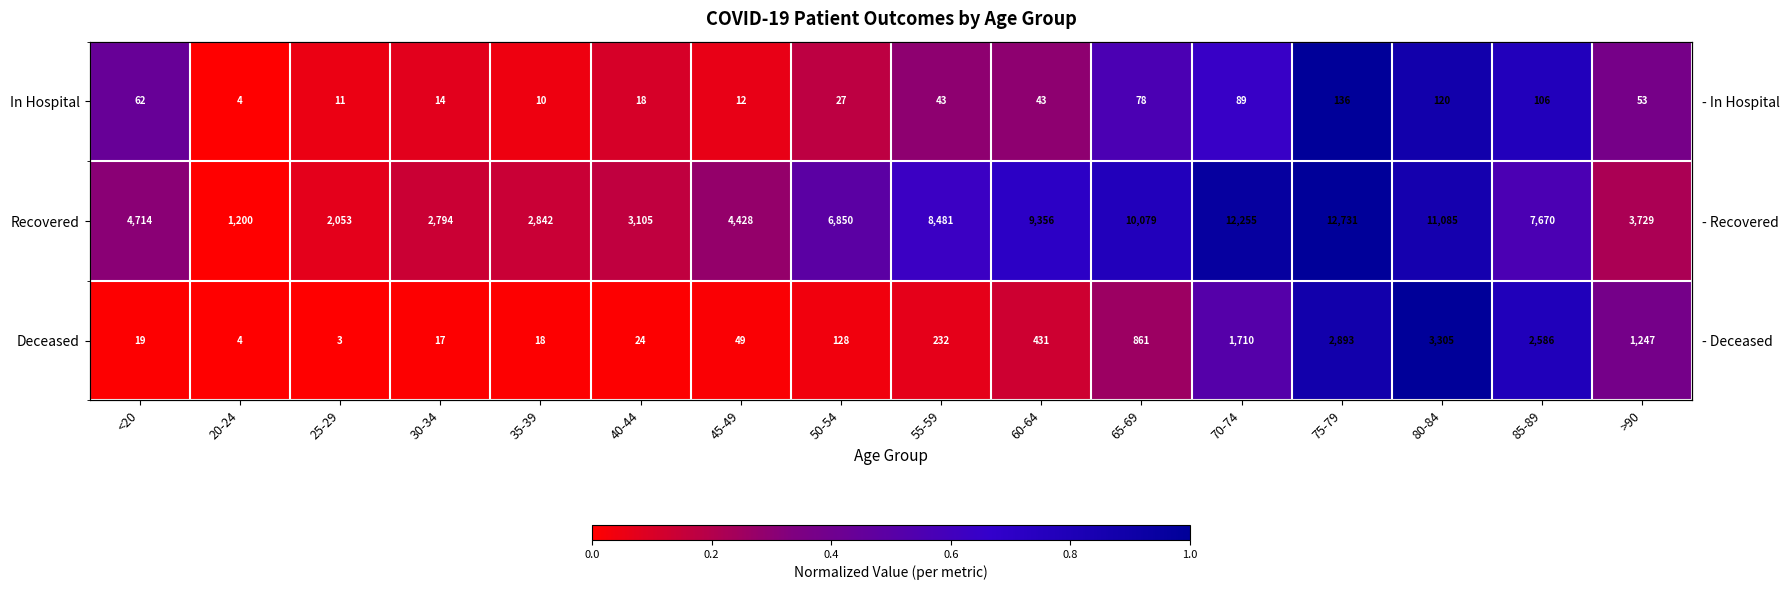

Is it true that Deceased equals 0.0 at 40-44?

False